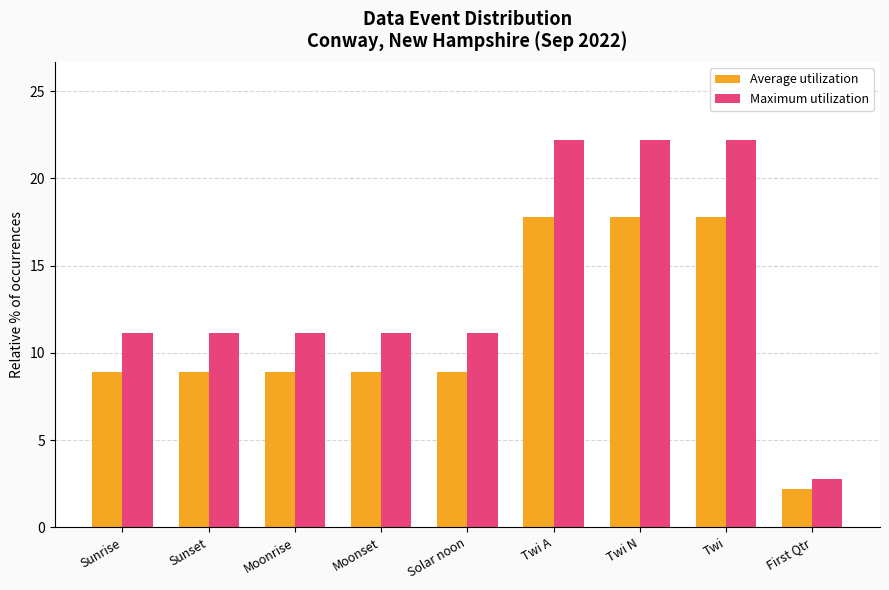

List the series in order of their peak value, highest first.

Maximum utilization, Average utilization